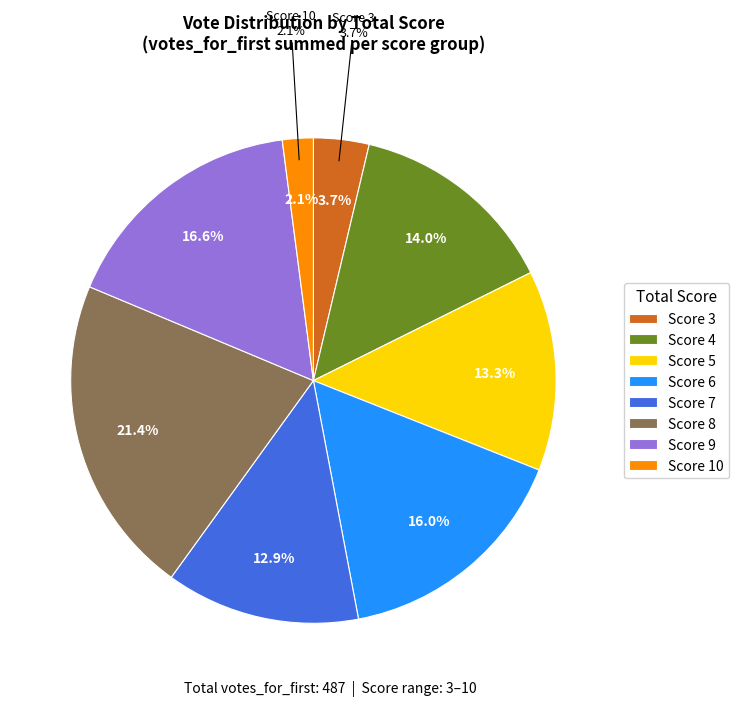

True or false: 4 accounts for 25% of the total.

False